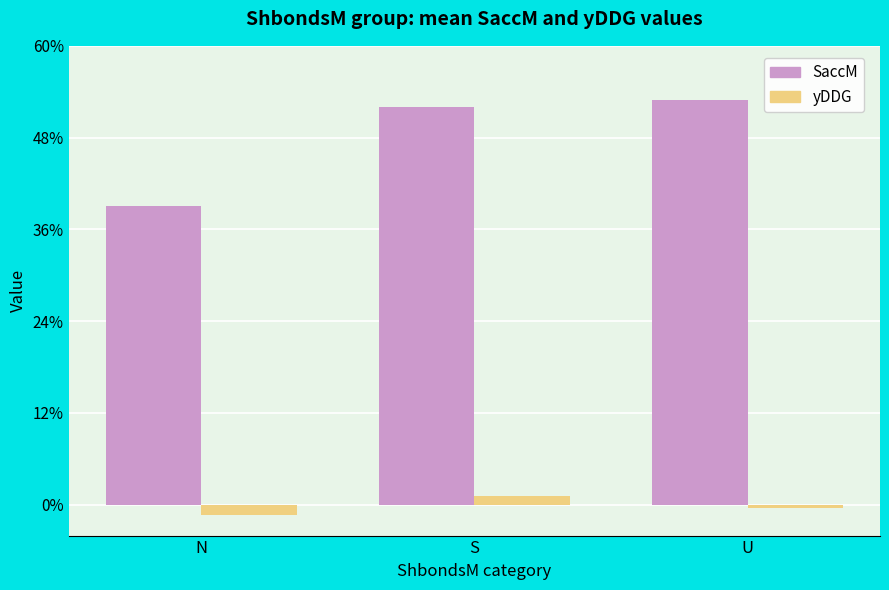

What is the difference between the maximum and minimum values in the yDDG series?

2.4